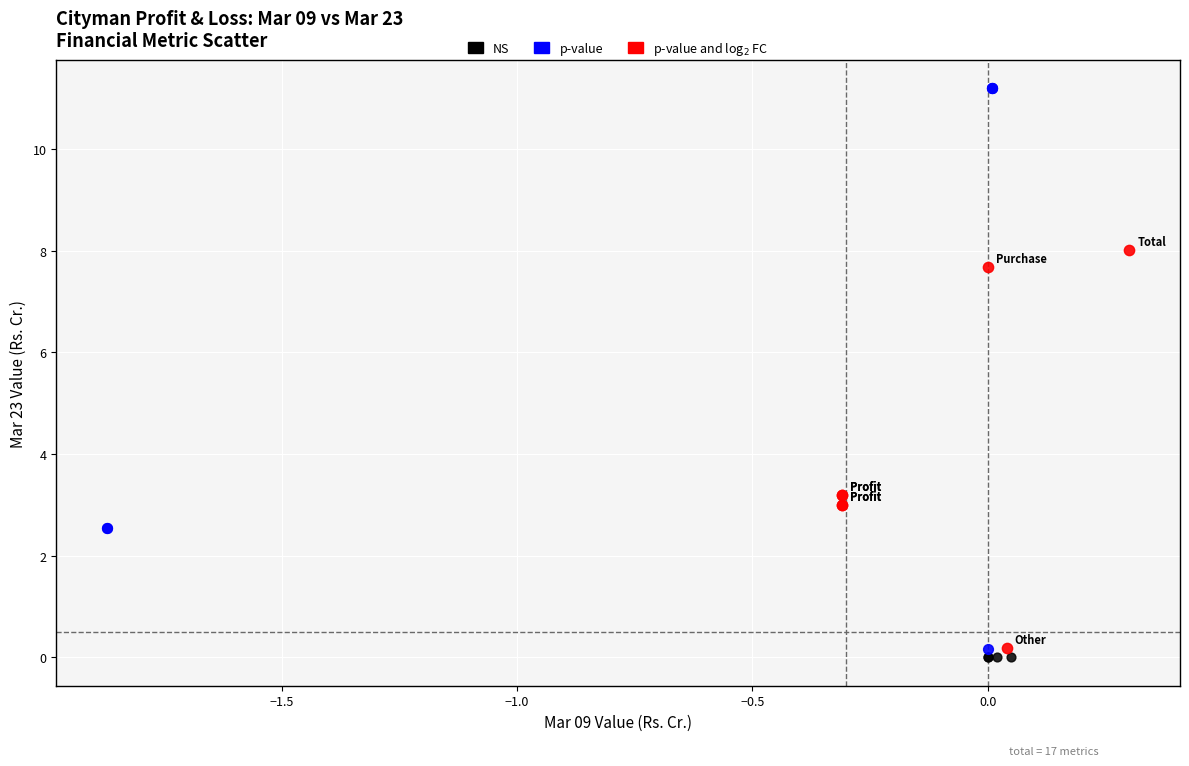

Which series contains the highest Y value?

p-value